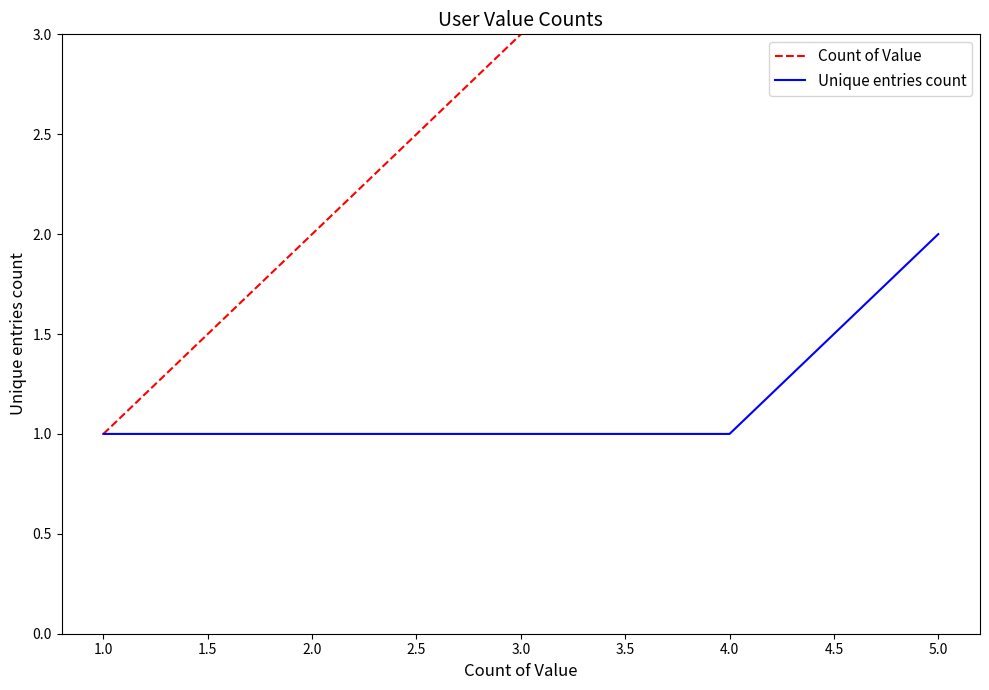

Is it true that Unique entries count equals 2 at 5.0?

True